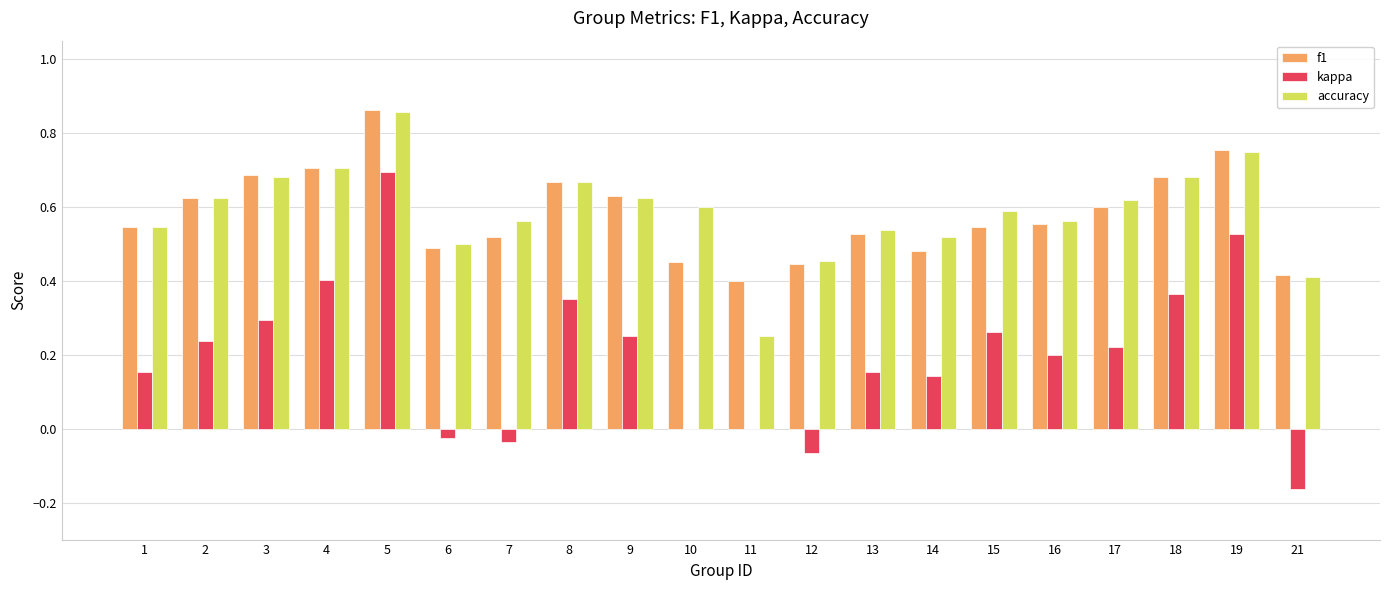

Is it true that f1 equals 0.7 at 3?

True